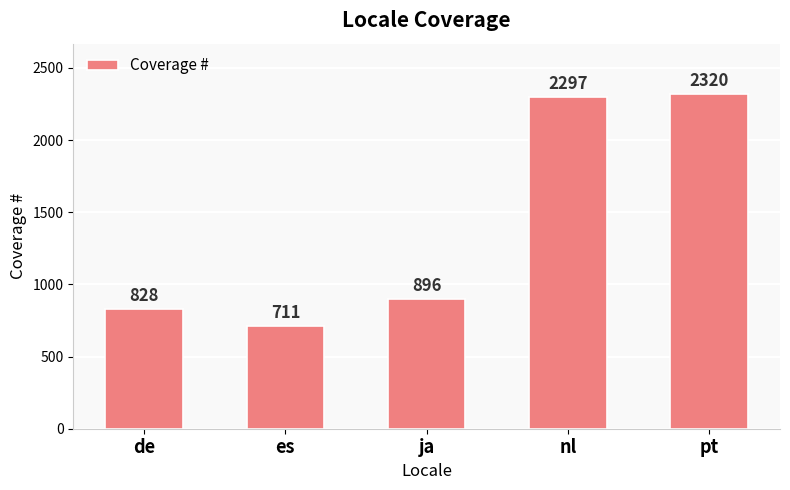

What is the sum of all values?

7052